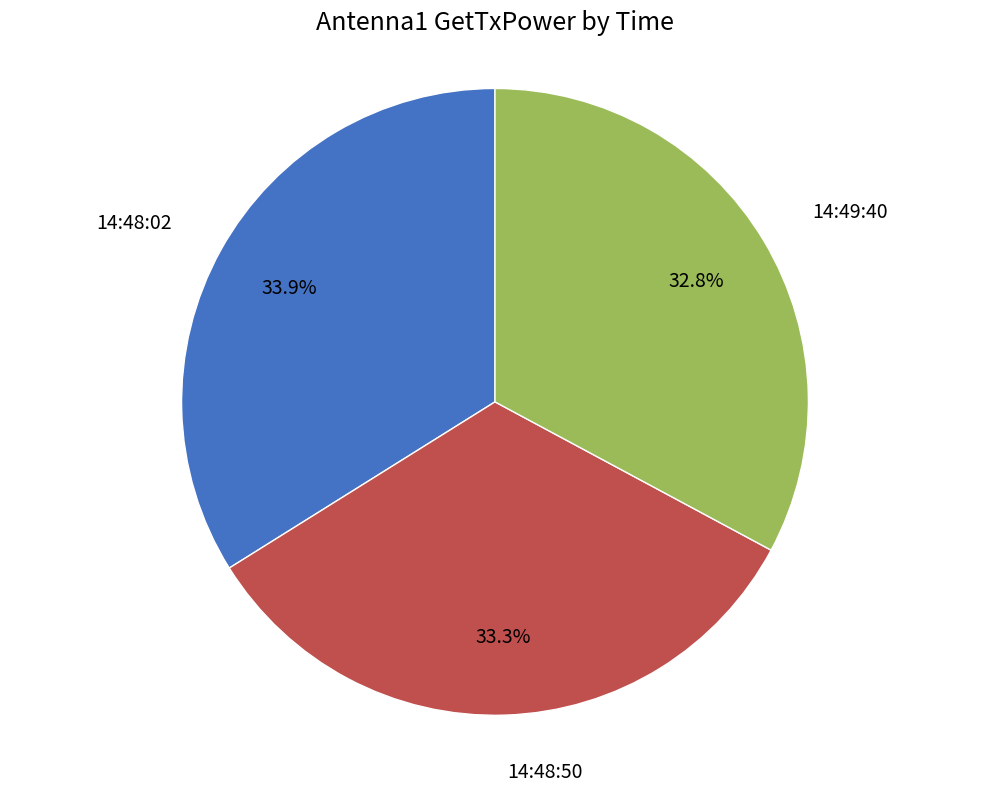

Is there any slice that represents more than half of the pie?

No